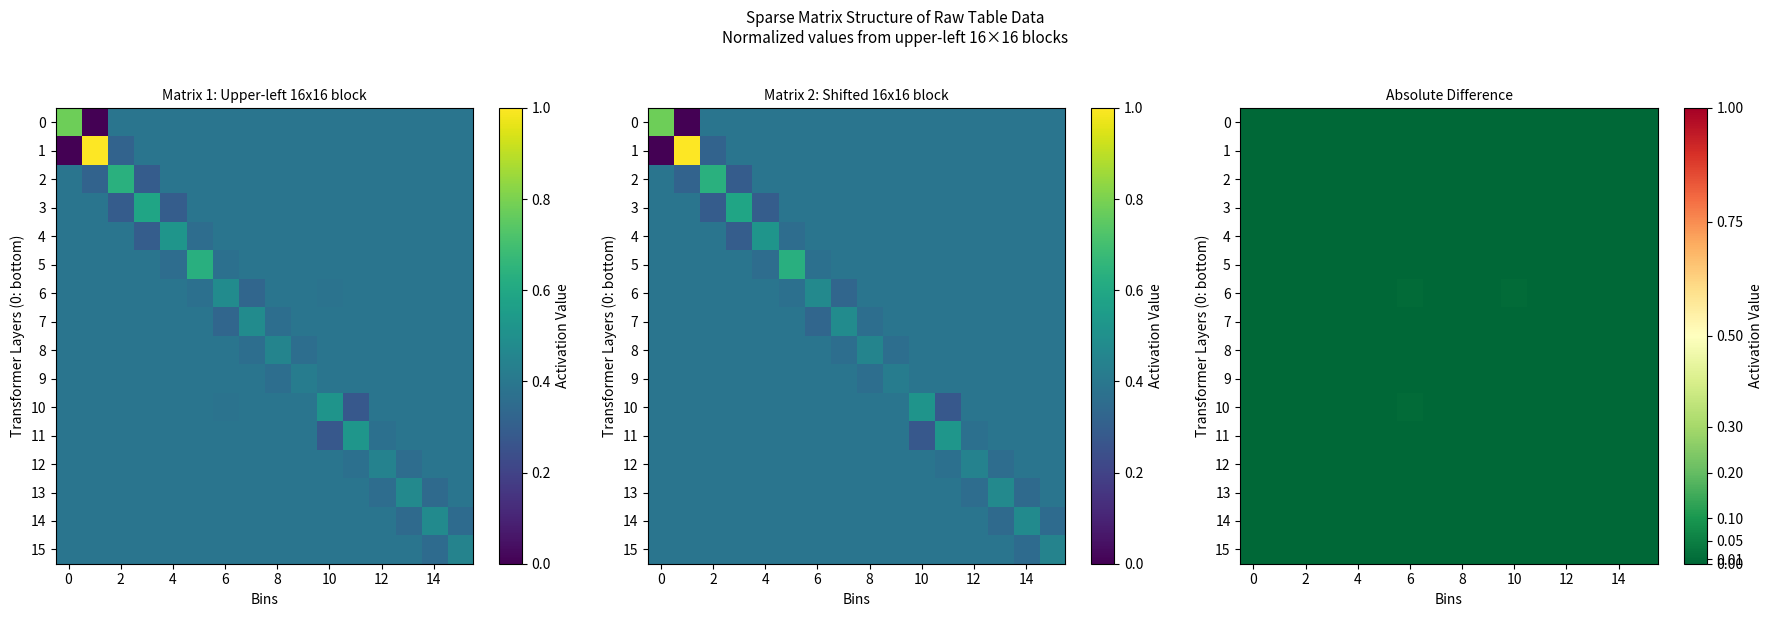

Is it true that 13 equals 0.0 at 14?

True